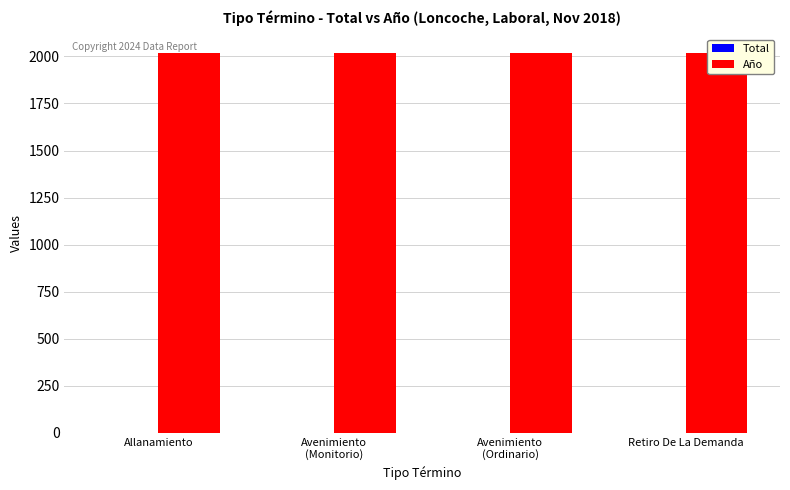

True or false: Año has a value of 2018 at Retiro De La Demanda.

True